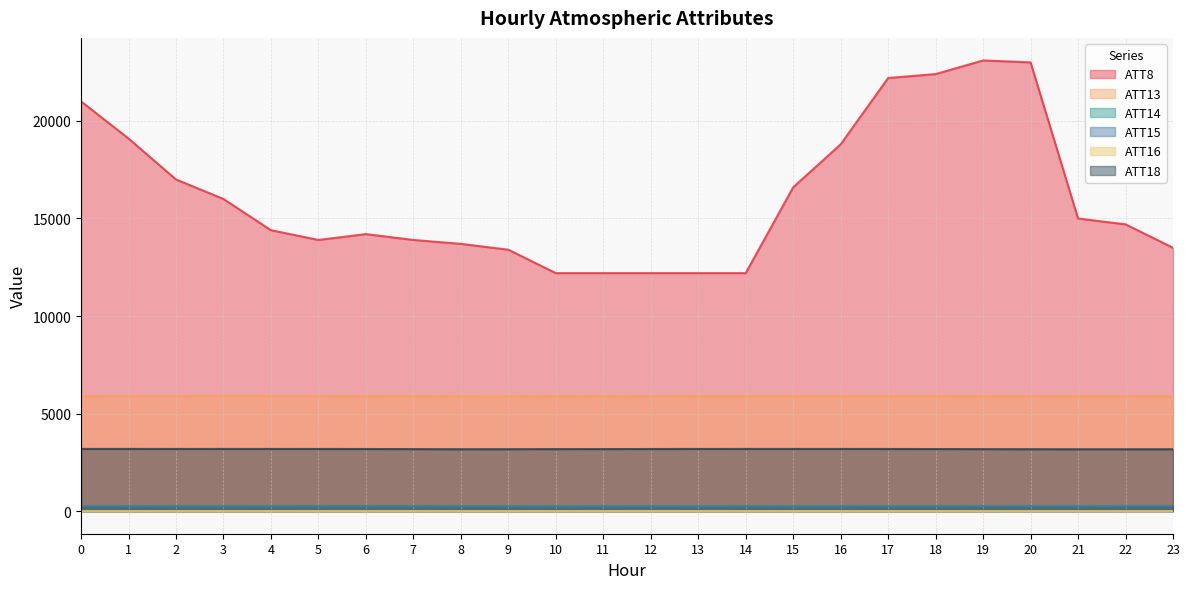

How many data points in ATT8 are above 14700?

11